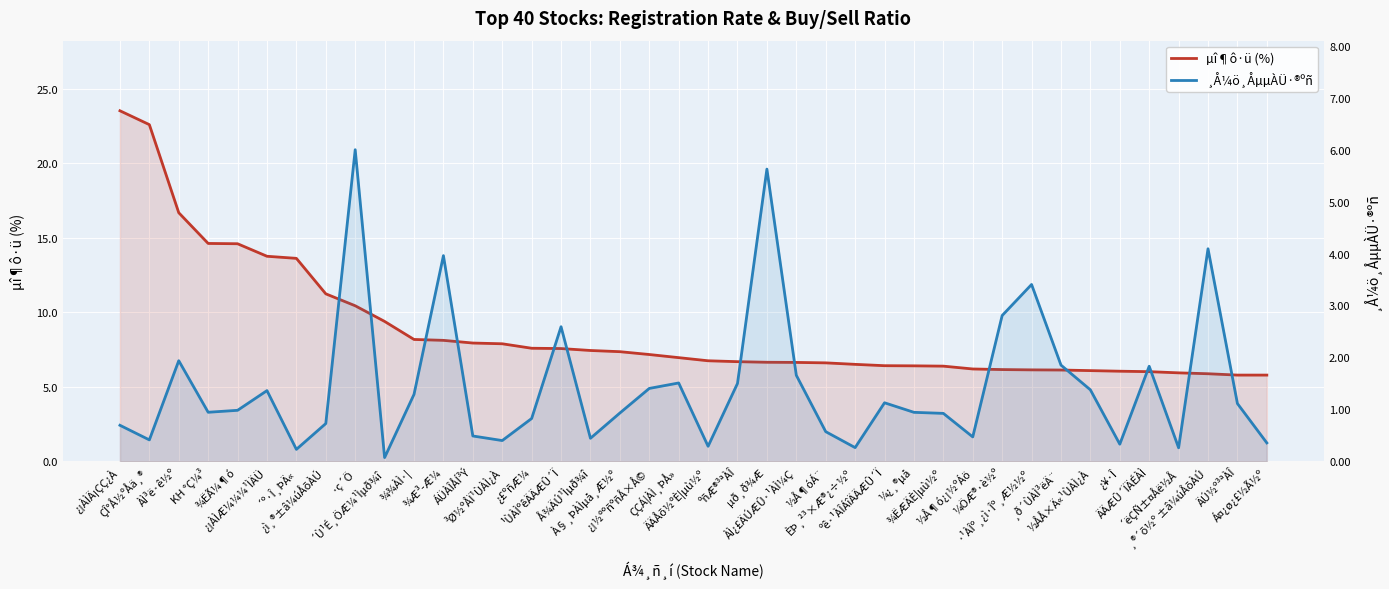

What is the value of the µî¶ô·ü (%) point at the 25th from the left?

6.6